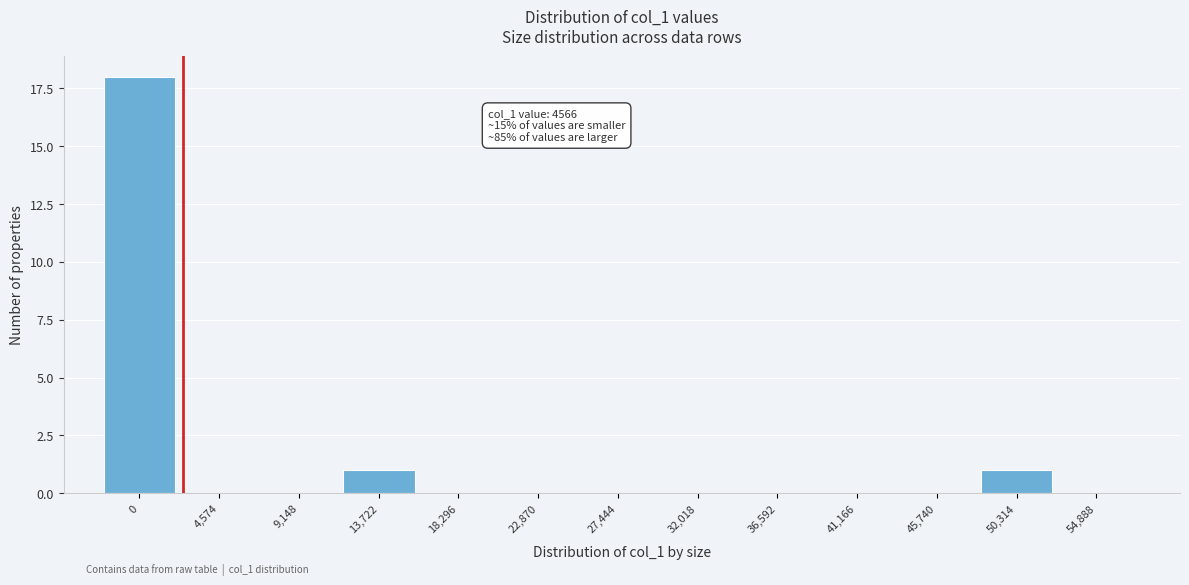

Reading right to left, transcribe all the data shown in this chart.

54,888=0	50,314=1	45,740=0	41,166=0	36,592=0	32,018=0	27,444=0	22,870=0	18,296=0	13,722=1	9,148=0	4,574=0	0=18